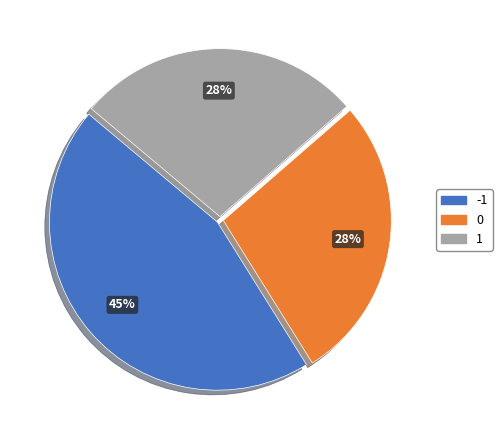

What percentage is the -1 slice, to the nearest percent?

45%